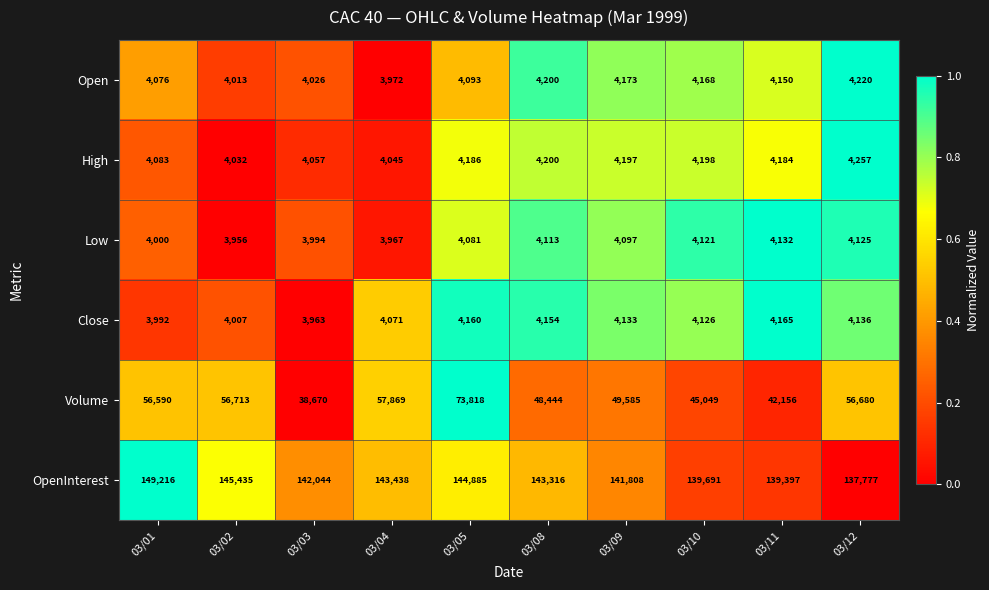

What is the total value across all series at 03/09?

207993